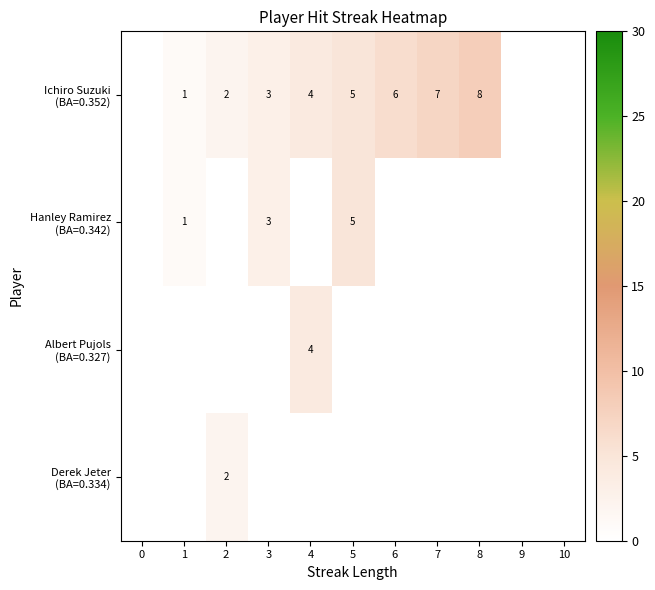

Is it true that Derek Jeter (BA=0.334) equals 1 at 0?

False